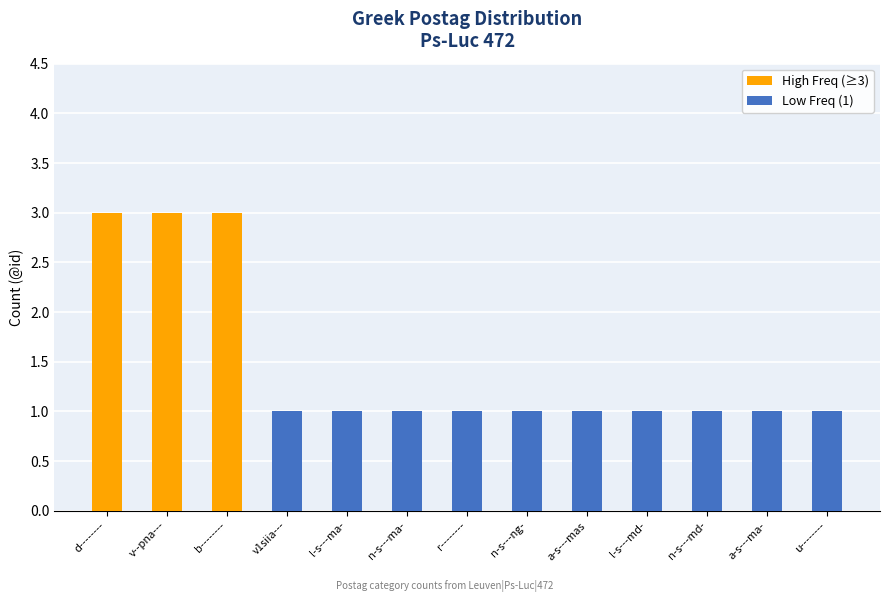

Does the chart contain any negative values?

No